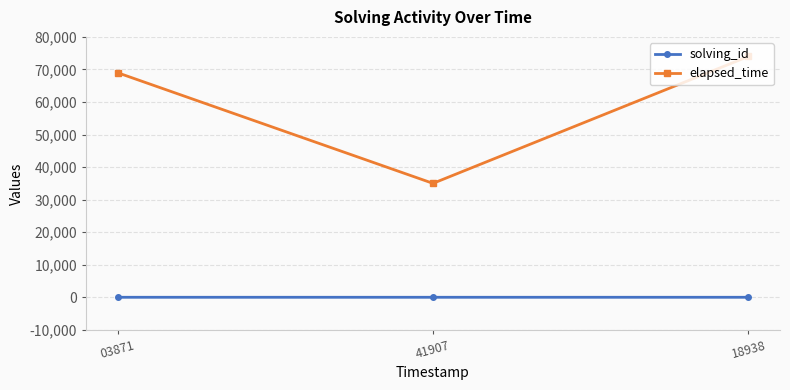

What position from the right is 18938?

1